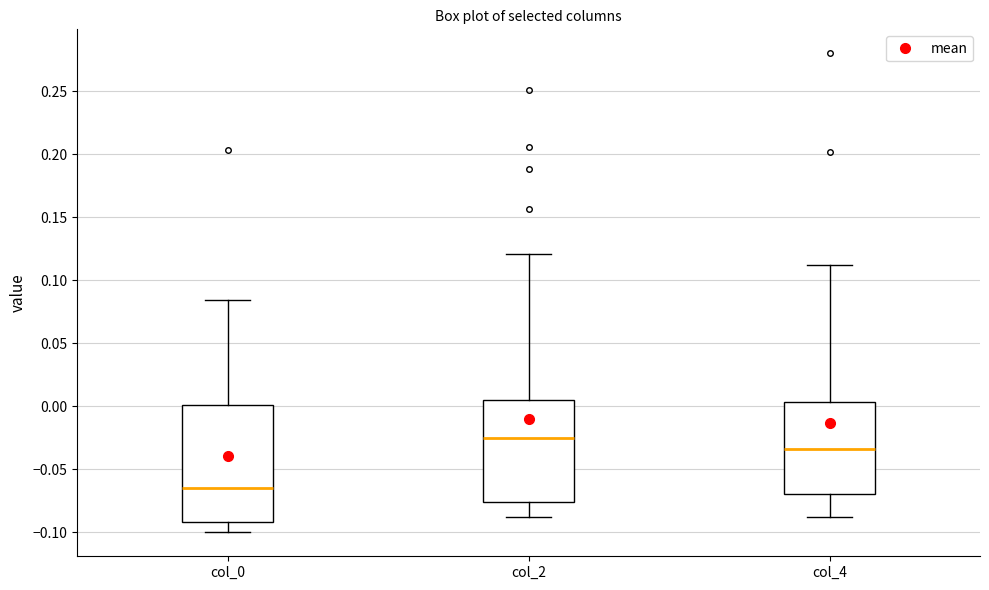

Comparing the boxes themselves (not the whiskers), which one is the tallest?

col_0